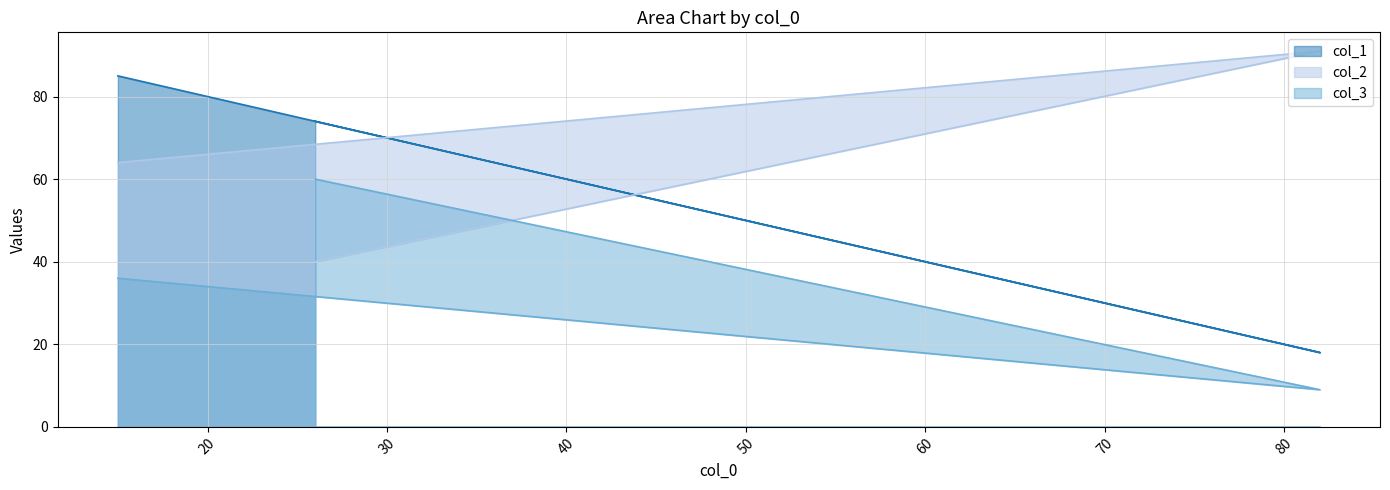

Which category has the lowest value across all series?

82